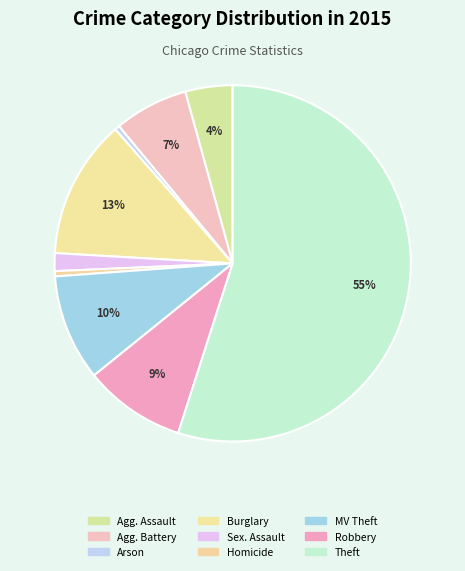

What percentage is NOT represented by Theft?

45.1%